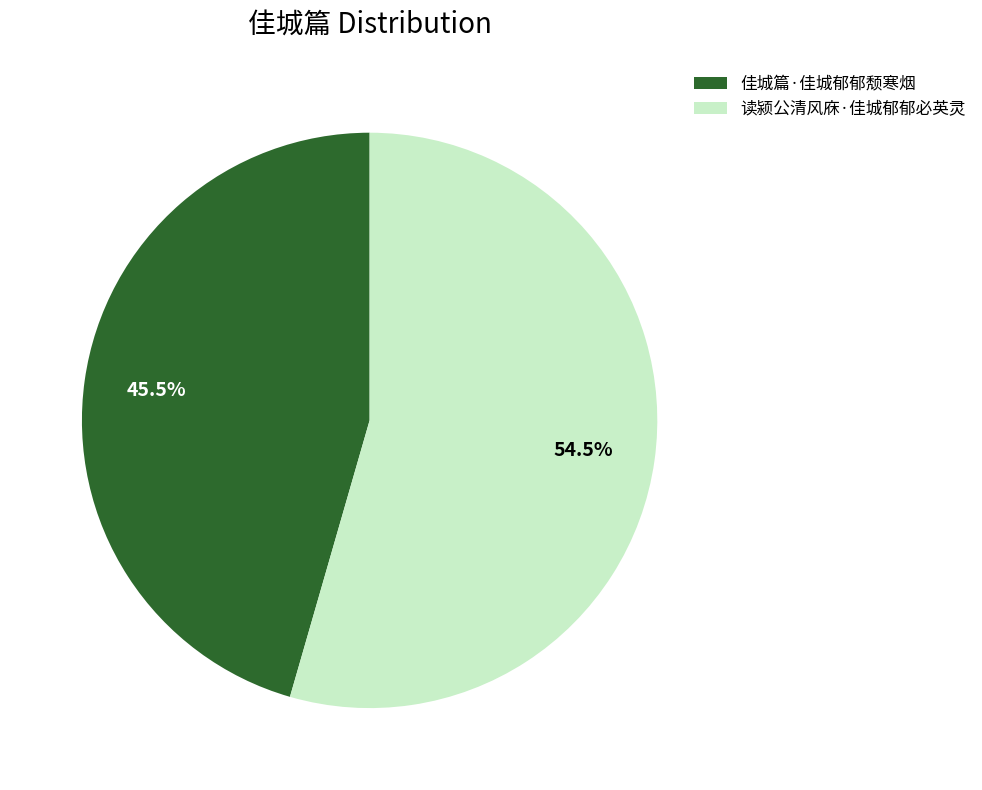

Which category has the smallest portion of the pie?

佳城篇·佳城郁郁颓寒烟